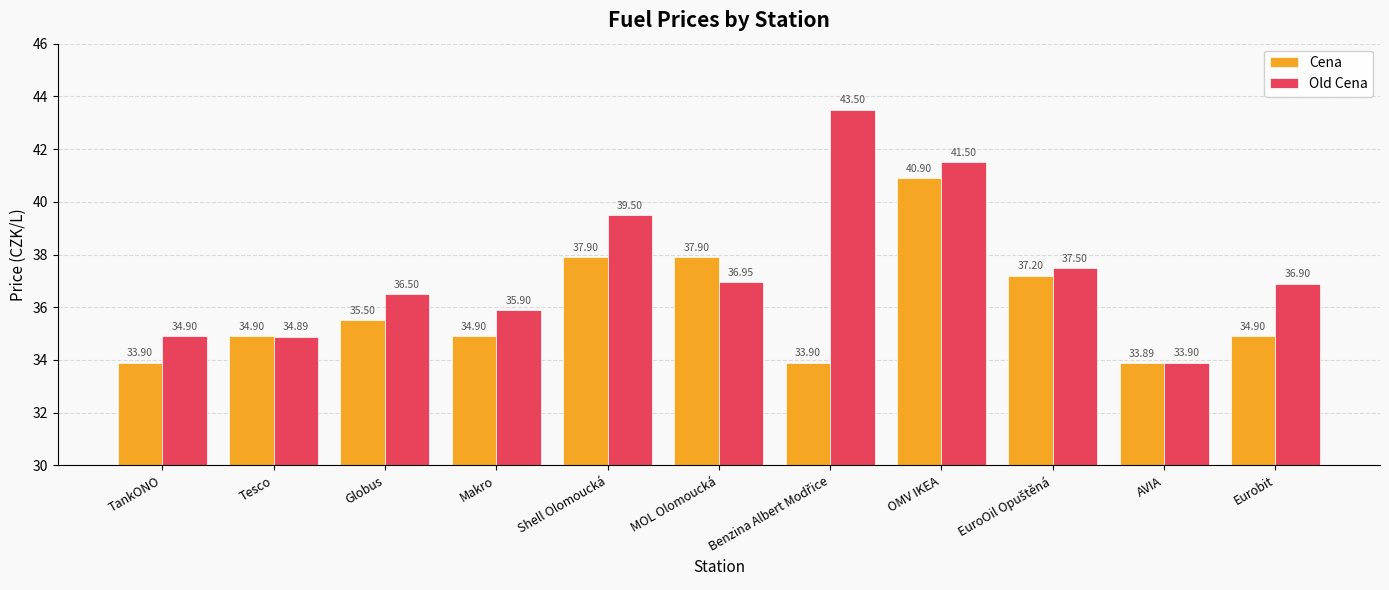

What is the minimum value shown in the chart?

33.9